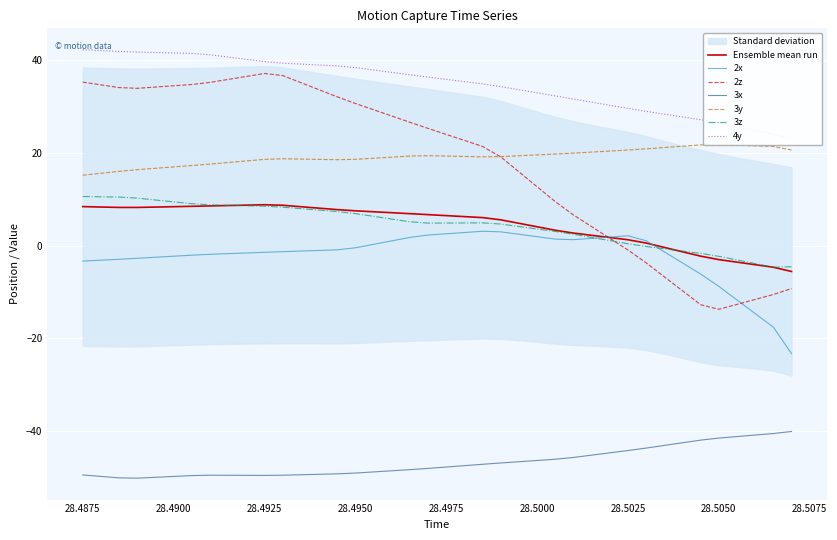

Between 28.5045 and 28.5005, which is larger?

28.5005